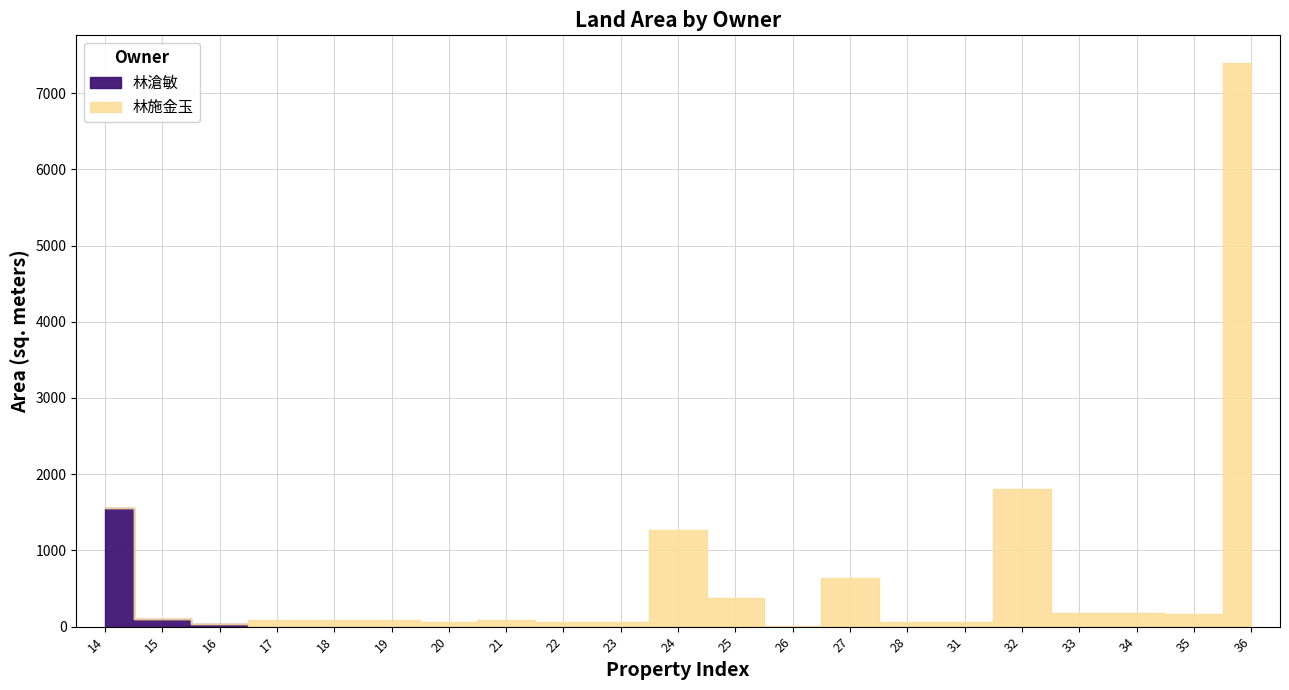

Reading left to right, extract all data points from this chart.

林滄敏: 14=1555.5	15=100.0	16=31.0	17=0.0	18=0.0	19=0.0	20=0.0	21=0.0	22=0.0	23=0.0	24=0.0	25=0.0	26=0.0	27=0.0	28=0.0	31=0.0	32=0.0	33=0.0	34=0.0	35=0.0	36=0.0
林施金玉: 14=0.0	15=0.0	16=0.0	17=89.0	18=89.0	19=92.0	20=61.0	21=84.0	22=67.0	23=67.0	24=1269.0	25=375.9	26=8.0	27=642.0	28=62.0	31=62.0	32=1800.0	33=175.0	34=175.0	35=166.0	36=7389.2